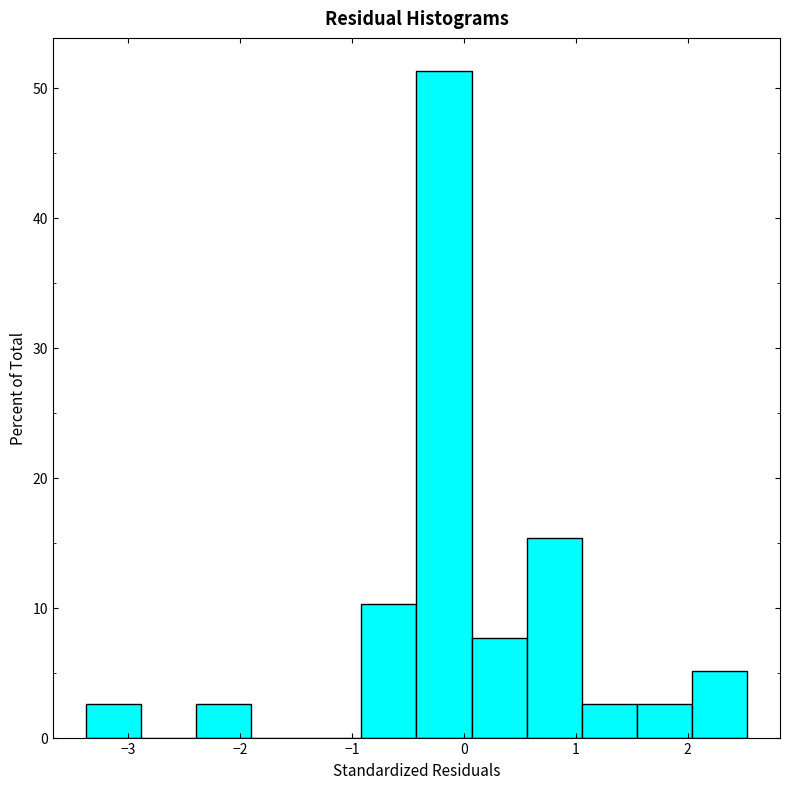

How tall is the bar that spans 1.1 to 1.5 on the x-axis? Neither the bar edges nor the heights are printed on the chart, so give them approximately, as read against the axes.

3